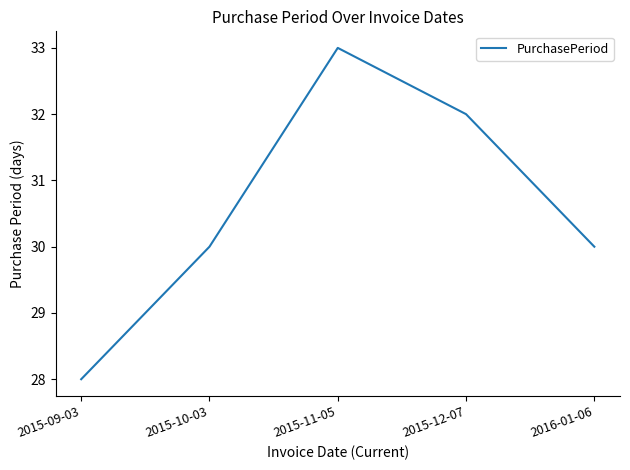

What value does the data have at 2015-11-05?

33